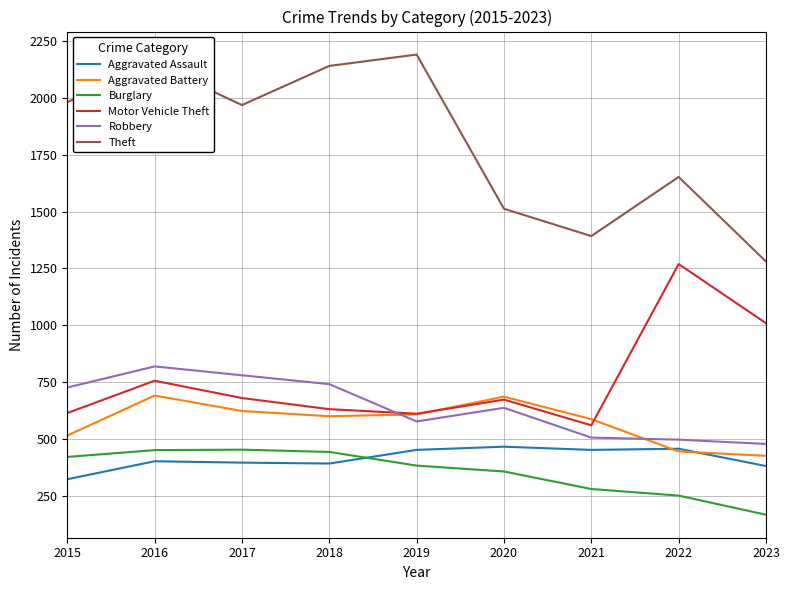

At which category does Robbery reach its first local peak?

2016